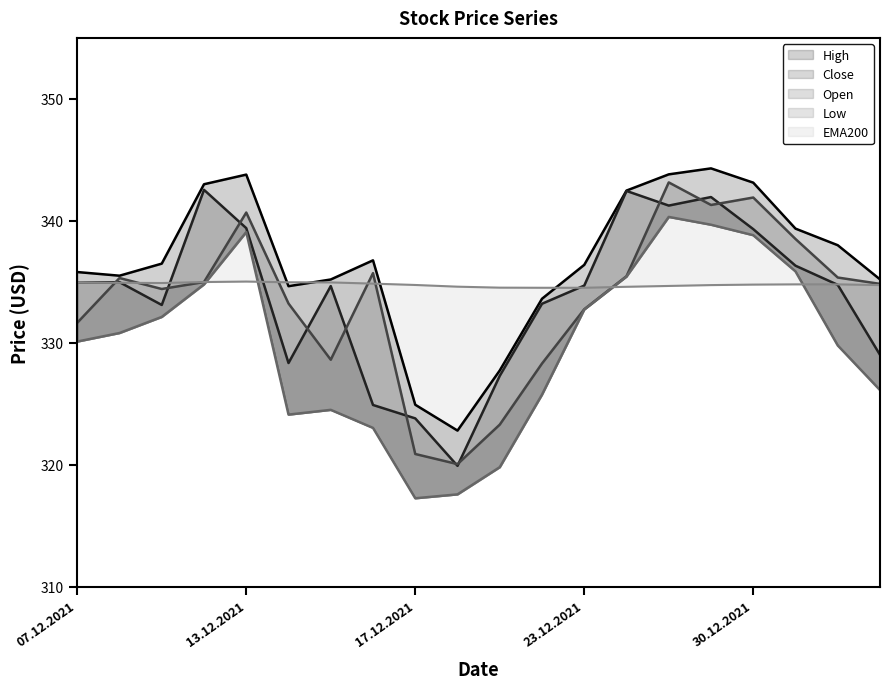

Is the value of Close at 08.12.2021 greater than the value of EMA200 at 03.01.2022?

Yes